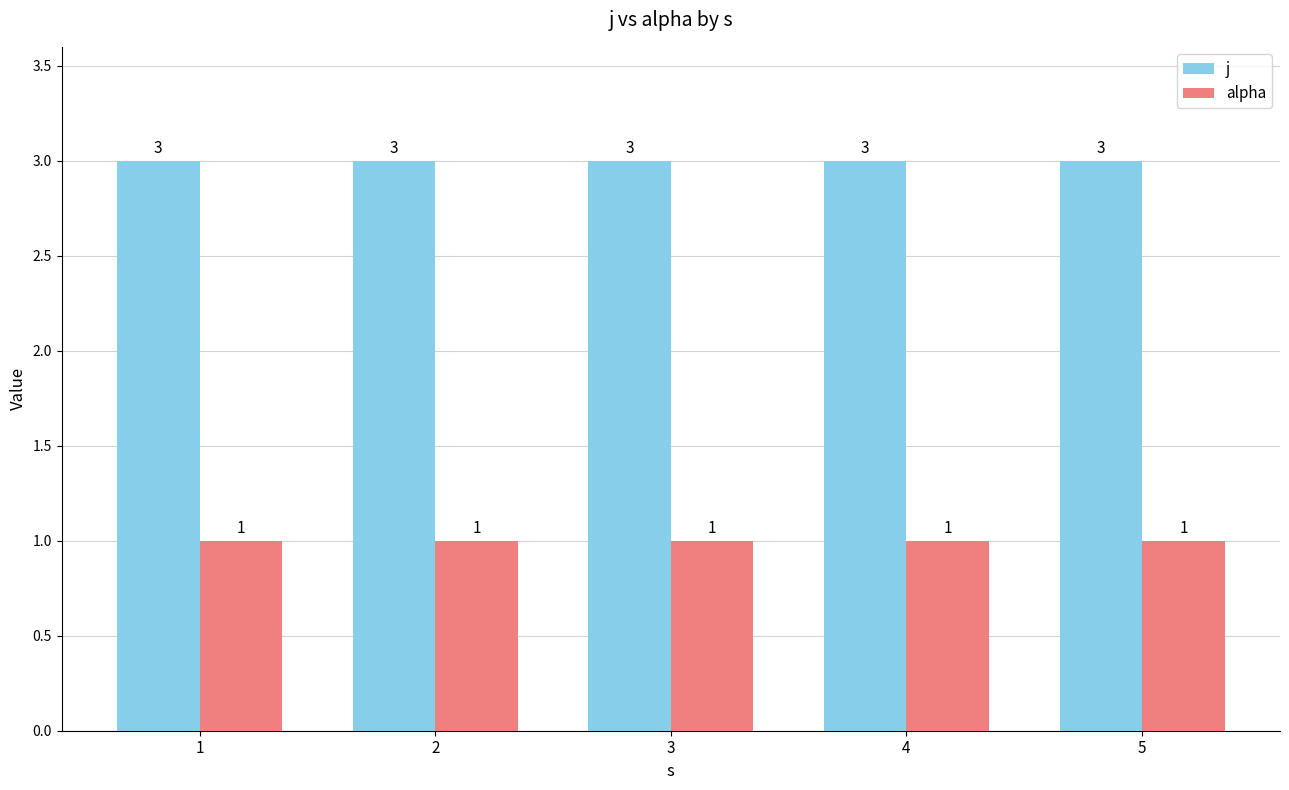

Read the alpha value at 2.

1